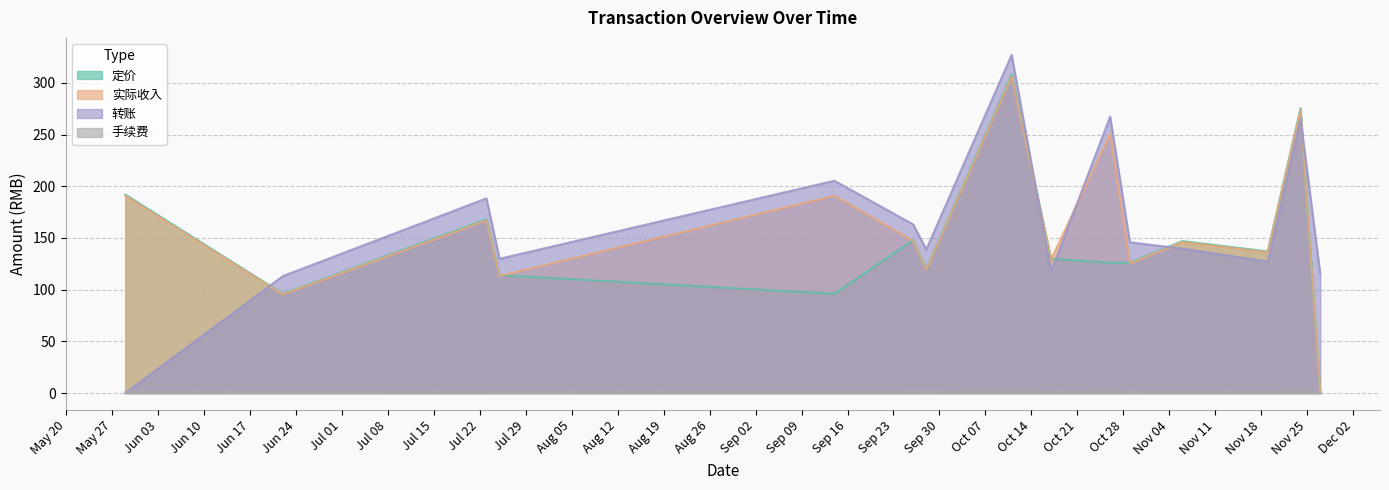

In 手续费, how many points are higher than both neighbors (excluding endpoints)?

6